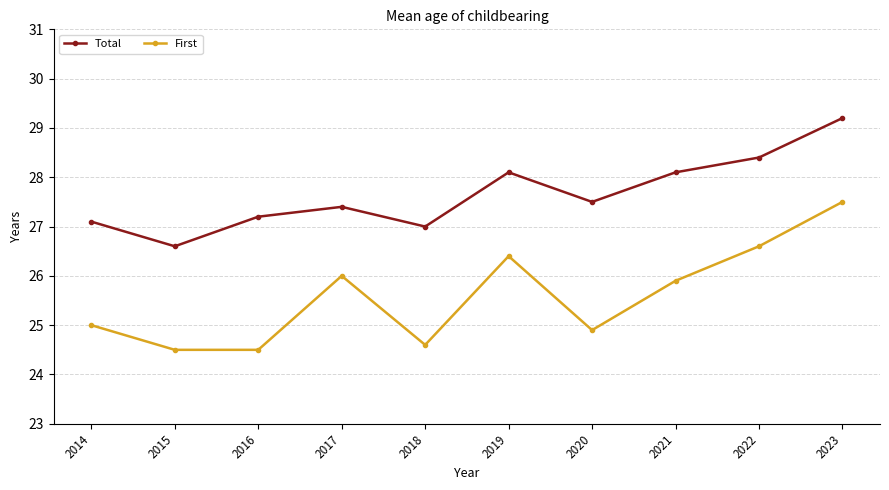

Which series has the largest total across all categories?

Total